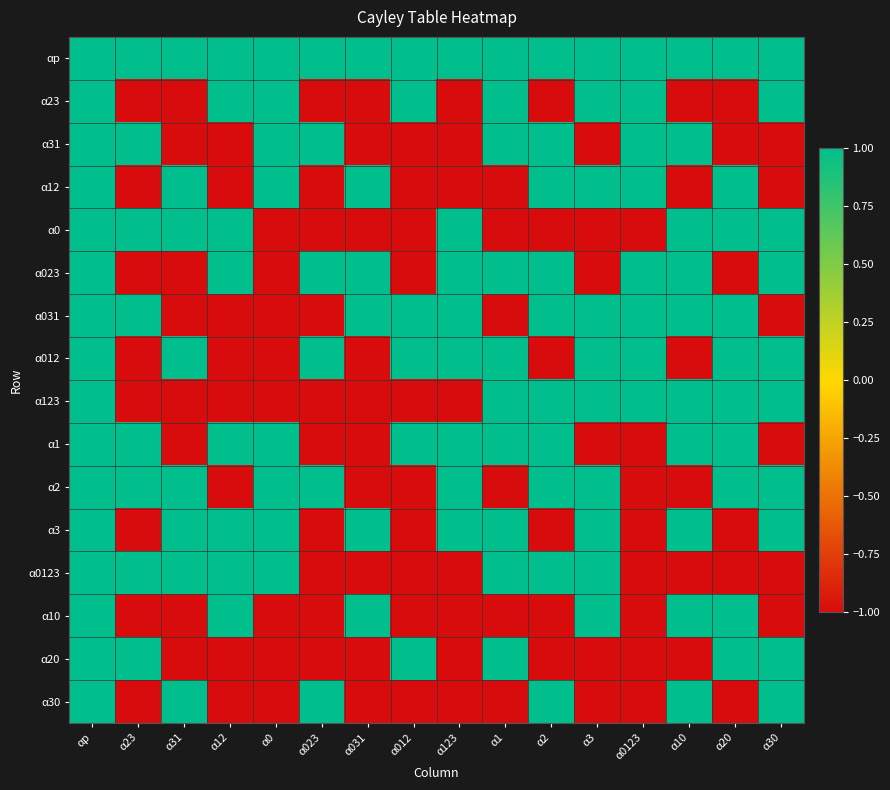

Reading left to right, list all the values displayed in this chart.

αp: αp=1	α23=1	α31=1	α12=1	α0=1	α023=1	α031=1	α012=1	α123=1	α1=1	α2=1	α3=1	α0123=1	α10=1	α20=1	α30=1
α23: αp=1	α23=-1	α31=-1	α12=1	α0=1	α023=-1	α031=-1	α012=1	α123=-1	α1=1	α2=-1	α3=1	α0123=1	α10=-1	α20=-1	α30=1
α31: αp=1	α23=1	α31=-1	α12=-1	α0=1	α023=1	α031=-1	α012=-1	α123=-1	α1=1	α2=1	α3=-1	α0123=1	α10=1	α20=-1	α30=-1
α12: αp=1	α23=-1	α31=1	α12=-1	α0=1	α023=-1	α031=1	α012=-1	α123=-1	α1=-1	α2=1	α3=1	α0123=1	α10=-1	α20=1	α30=-1
α0: αp=1	α23=1	α31=1	α12=1	α0=-1	α023=-1	α031=-1	α012=-1	α123=1	α1=-1	α2=-1	α3=-1	α0123=-1	α10=1	α20=1	α30=1
α023: αp=1	α23=-1	α31=-1	α12=1	α0=-1	α023=1	α031=1	α012=-1	α123=1	α1=1	α2=1	α3=-1	α0123=1	α10=1	α20=-1	α30=1
α031: αp=1	α23=1	α31=-1	α12=-1	α0=-1	α023=-1	α031=1	α012=1	α123=1	α1=-1	α2=1	α3=1	α0123=1	α10=1	α20=1	α30=-1
α012: αp=1	α23=-1	α31=1	α12=-1	α0=-1	α023=1	α031=-1	α012=1	α123=1	α1=1	α2=-1	α3=1	α0123=1	α10=-1	α20=1	α30=1
α123: αp=1	α23=-1	α31=-1	α12=-1	α0=-1	α023=-1	α031=-1	α012=-1	α123=-1	α1=1	α2=1	α3=1	α0123=1	α10=1	α20=1	α30=1
α1: αp=1	α23=1	α31=-1	α12=1	α0=1	α023=-1	α031=-1	α012=1	α123=1	α1=1	α2=1	α3=-1	α0123=-1	α10=1	α20=1	α30=-1
α2: αp=1	α23=1	α31=1	α12=-1	α0=1	α023=1	α031=-1	α012=-1	α123=1	α1=-1	α2=1	α3=1	α0123=-1	α10=-1	α20=1	α30=1
α3: αp=1	α23=-1	α31=1	α12=1	α0=1	α023=-1	α031=1	α012=-1	α123=1	α1=1	α2=-1	α3=1	α0123=-1	α10=1	α20=-1	α30=1
α0123: αp=1	α23=1	α31=1	α12=1	α0=1	α023=-1	α031=-1	α012=-1	α123=-1	α1=1	α2=1	α3=1	α0123=-1	α10=-1	α20=-1	α30=-1
α10: αp=1	α23=-1	α31=-1	α12=1	α0=-1	α023=-1	α031=1	α012=-1	α123=-1	α1=-1	α2=-1	α3=1	α0123=-1	α10=1	α20=1	α30=-1
α20: αp=1	α23=1	α31=-1	α12=-1	α0=-1	α023=-1	α031=-1	α012=1	α123=-1	α1=1	α2=-1	α3=-1	α0123=-1	α10=-1	α20=1	α30=1
α30: αp=1	α23=-1	α31=1	α12=-1	α0=-1	α023=1	α031=-1	α012=-1	α123=-1	α1=-1	α2=1	α3=-1	α0123=-1	α10=1	α20=-1	α30=1